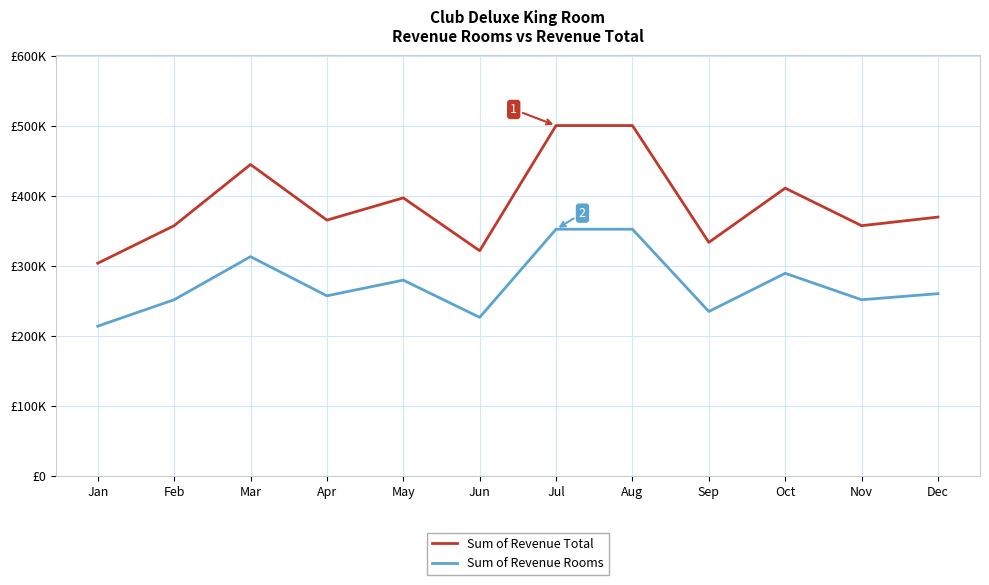

At which label does Sum of Revenue Total first exceed 370160?

Mar